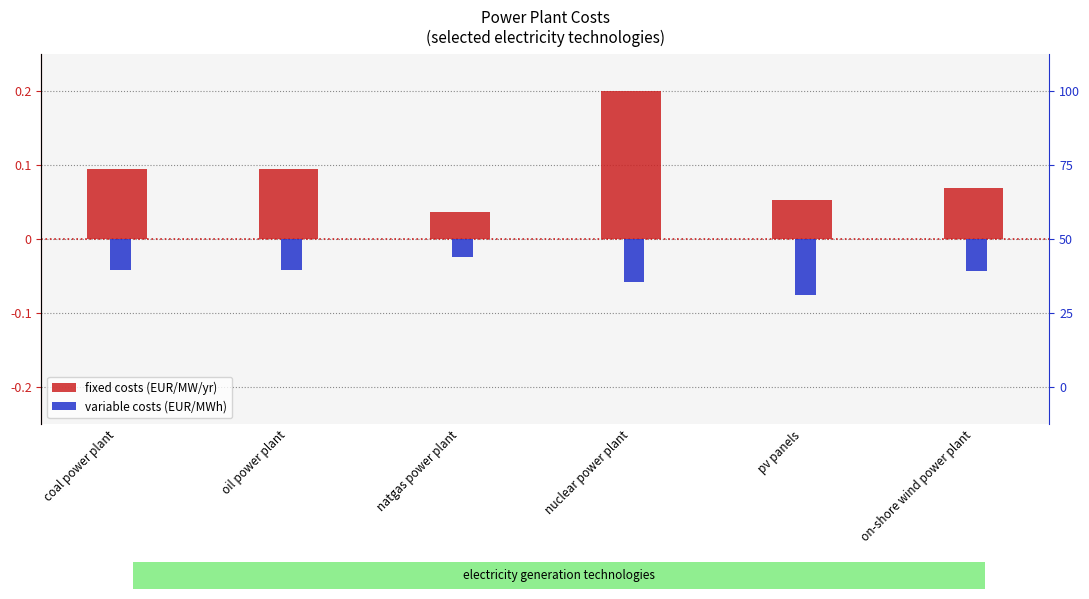

What is the label of the 6th bar from the right?

coal power plant